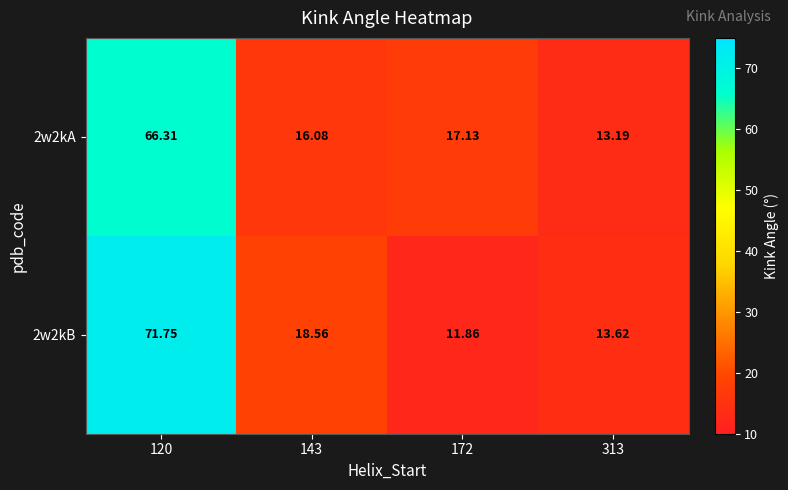

Is the value of 2w2kB at 143 greater than the value of 2w2kA at 143?

Yes